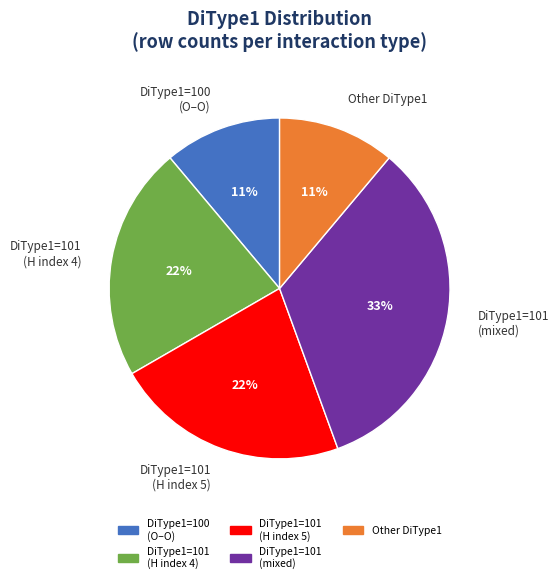

To the nearest percent, what percentage of the pie is DiType1=101 (H index 4)?

22%